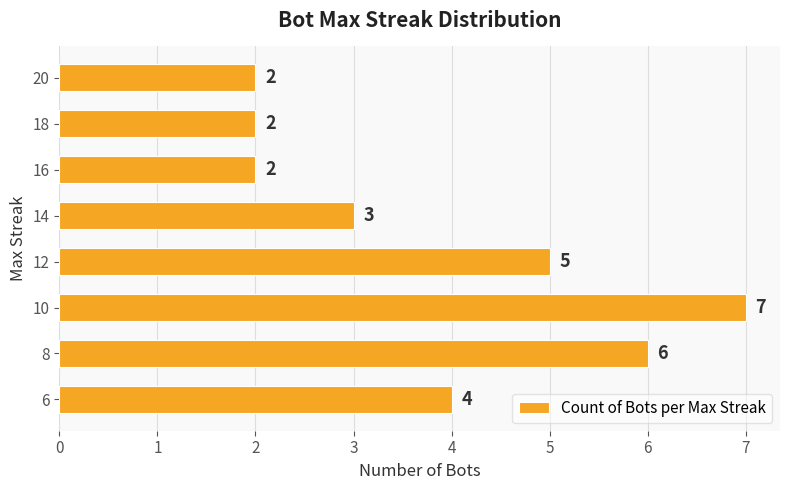

What is the change in value from 12 to 20?

-3